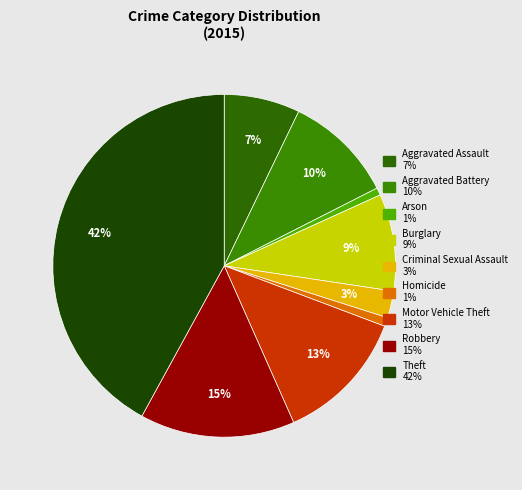

What percentage is the Burglary slice, to the nearest percent?

9%